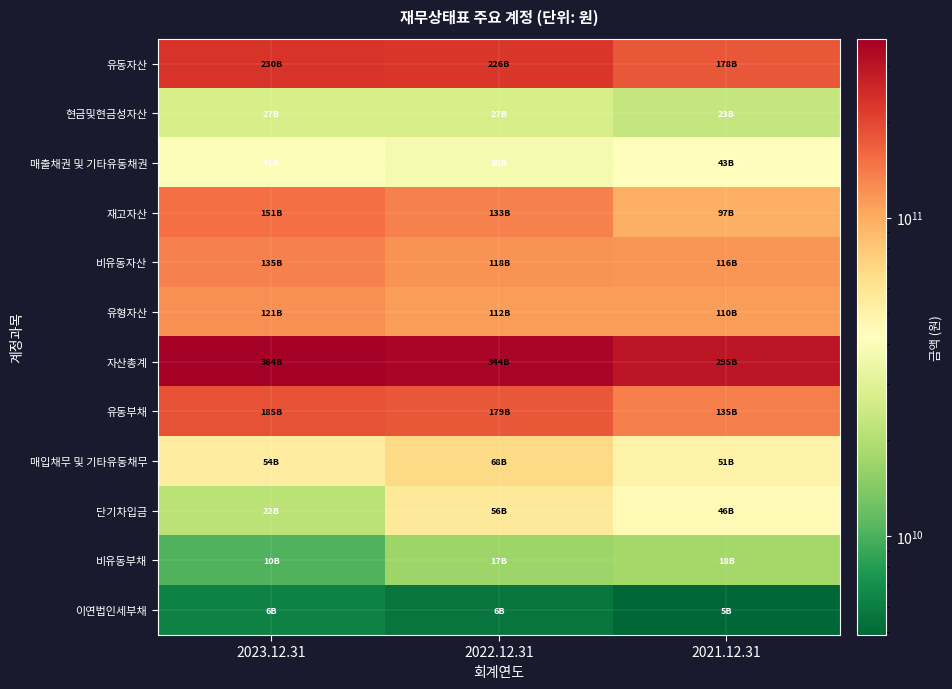

At how many categories does at least one series exceed 147567046071?

3